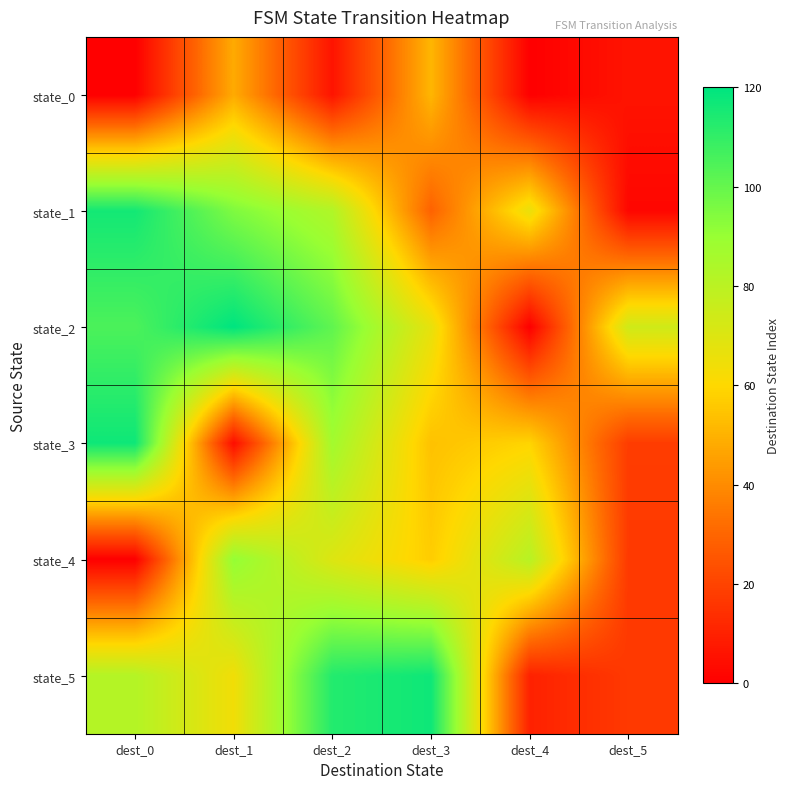

At which category is the sum across all series the highest?

dest_2